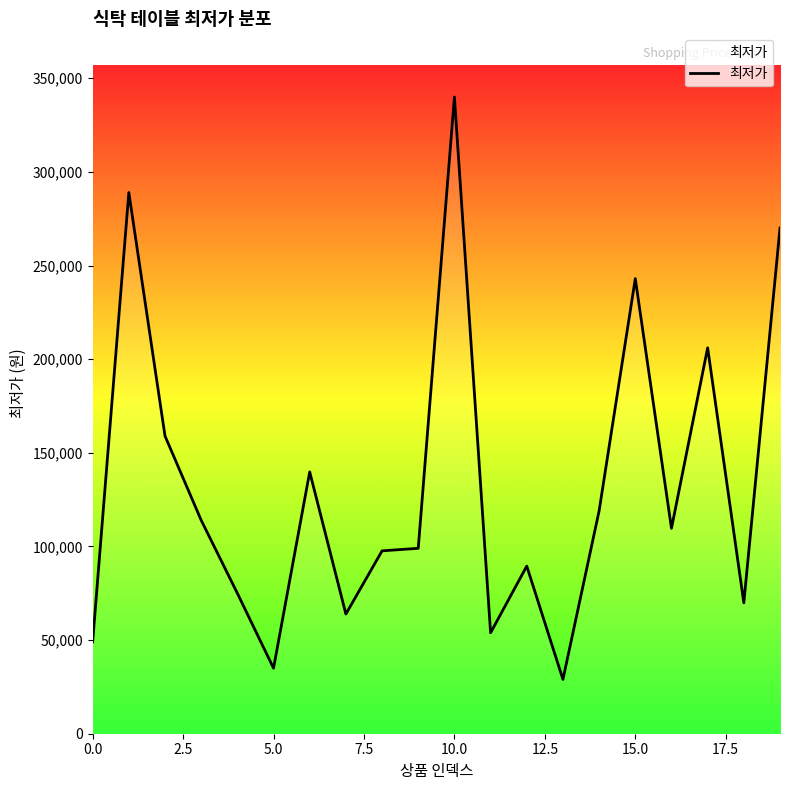

What is the smallest value displayed?

29000